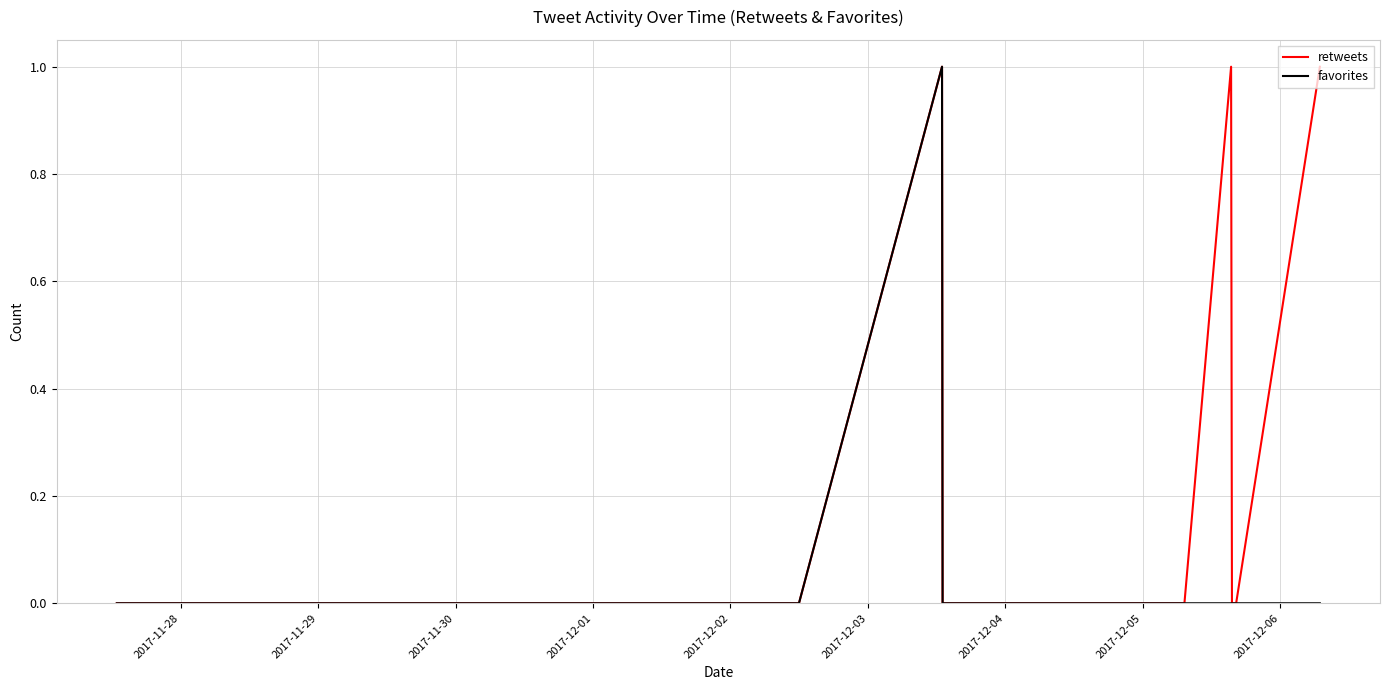

Which series has the largest total across all categories?

retweets